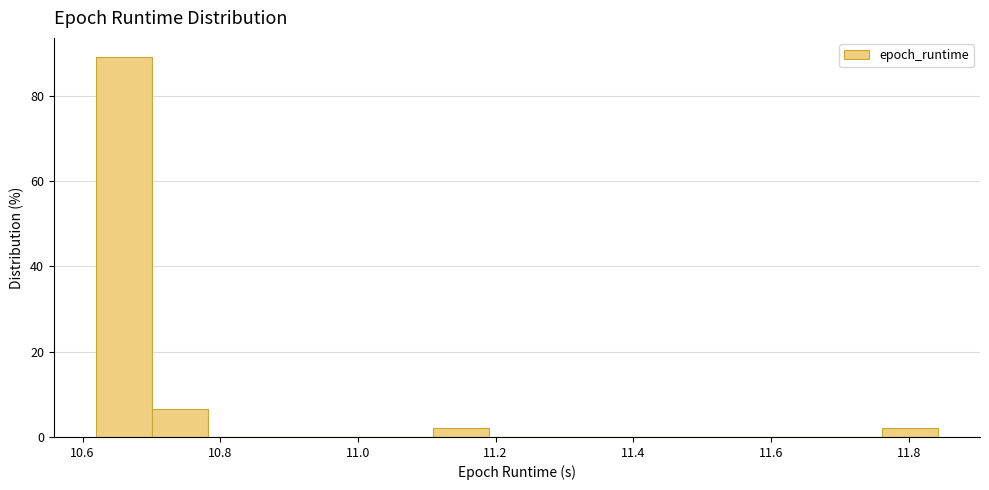

Reading left to right, list every bar in this chart as the range it spans on the x-axis followed by its height. Neither the bar edges nor the heights are printed on the chart, so give them approximately, as read against the axes.

10.62 to 10.70: 90
10.70 to 10.78: 6
10.78 to 10.86: 0
10.86 to 10.94: 0
10.94 to 11.02: 0
11.02 to 11.10: 0
11.10 to 11.20: 2
11.20 to 11.28: 0
11.28 to 11.36: 0
11.36 to 11.44: 0
11.44 to 11.52: 0
11.52 to 11.60: 0
11.60 to 11.68: 0
11.68 to 11.76: 0
11.76 to 11.84: 2